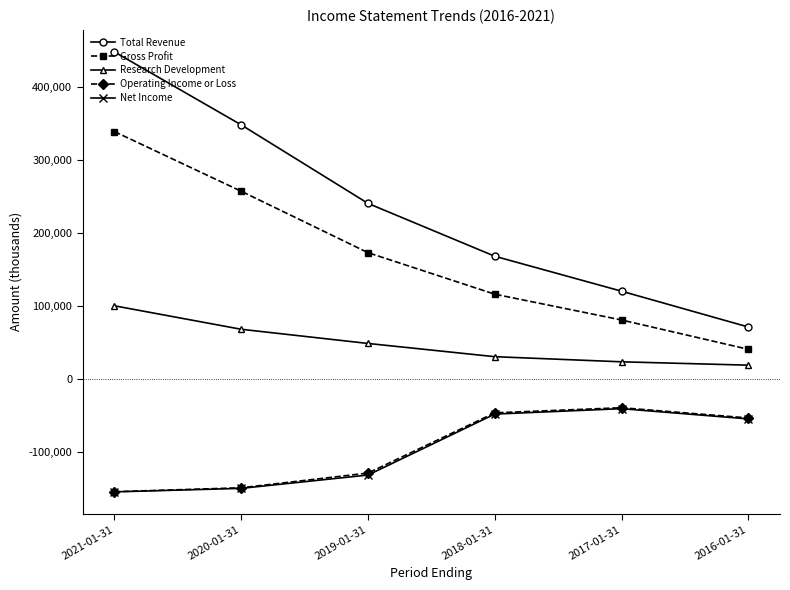

Between 2021-01-31 and 2017-01-31, which series saw the biggest shift?

Total Revenue